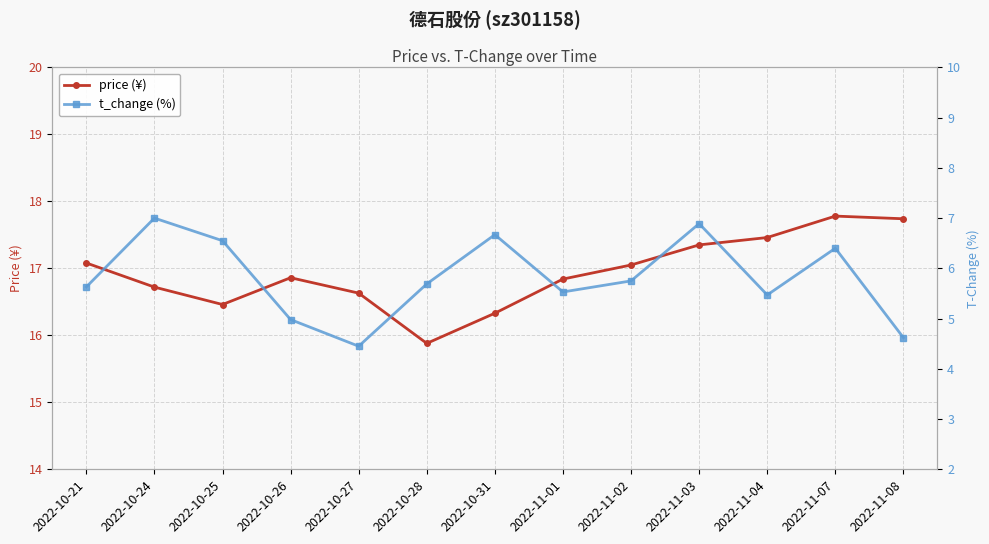

Where is the first local maximum for t_change (%)?

2022-10-24